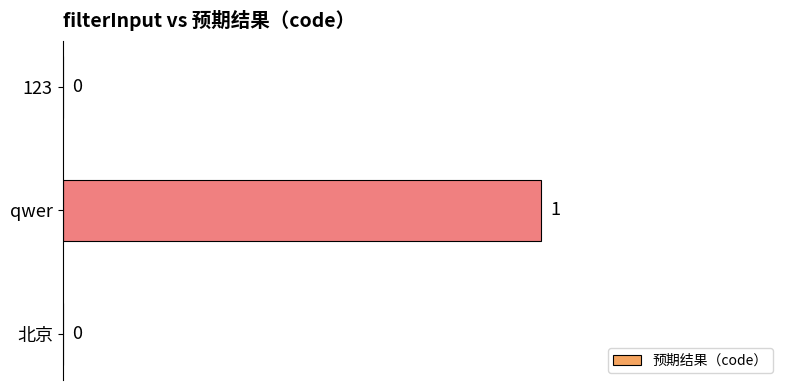

Which category has the highest value across all series?

qwer